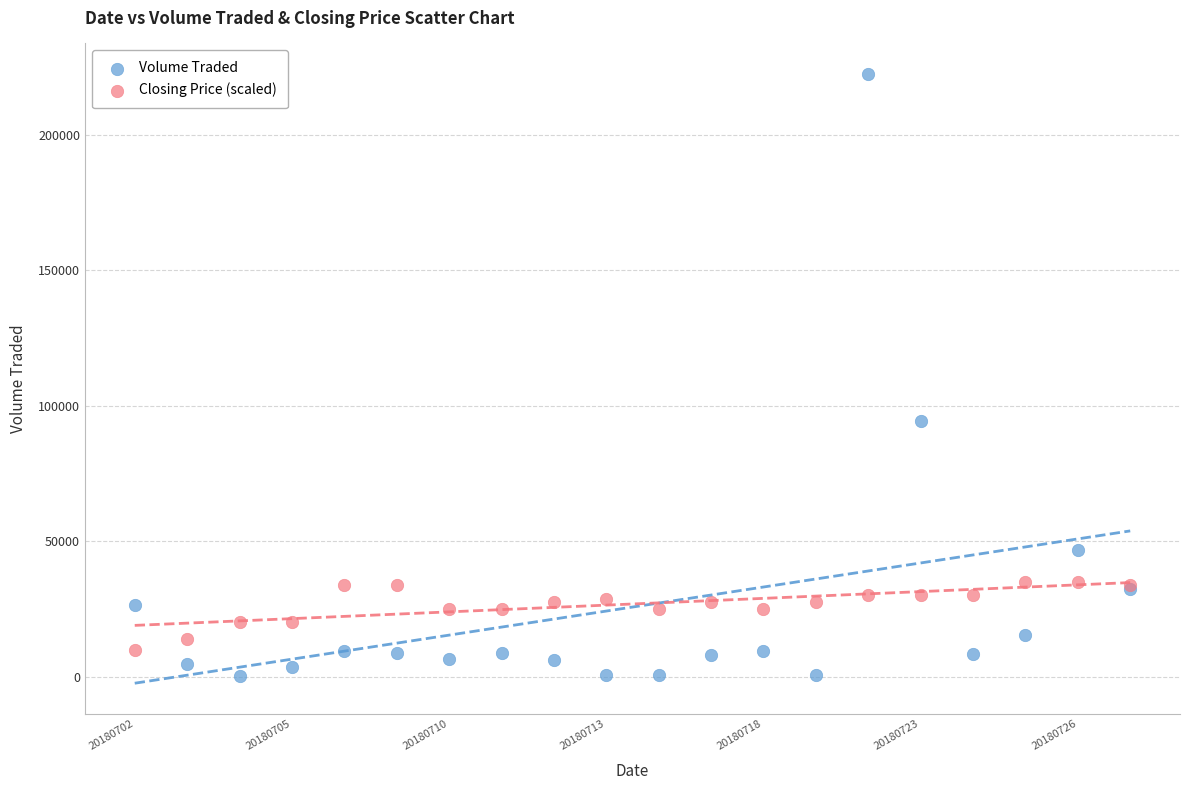

Which series contains the highest Y value?

Volume Traded